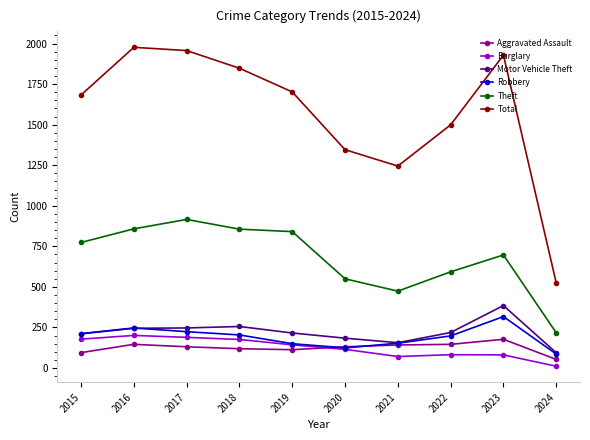

What is the difference between the second highest and second lowest values in the Robbery series?

123